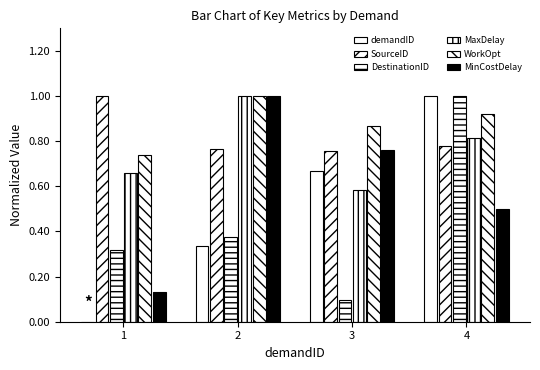

How many groups of bars are there?

4